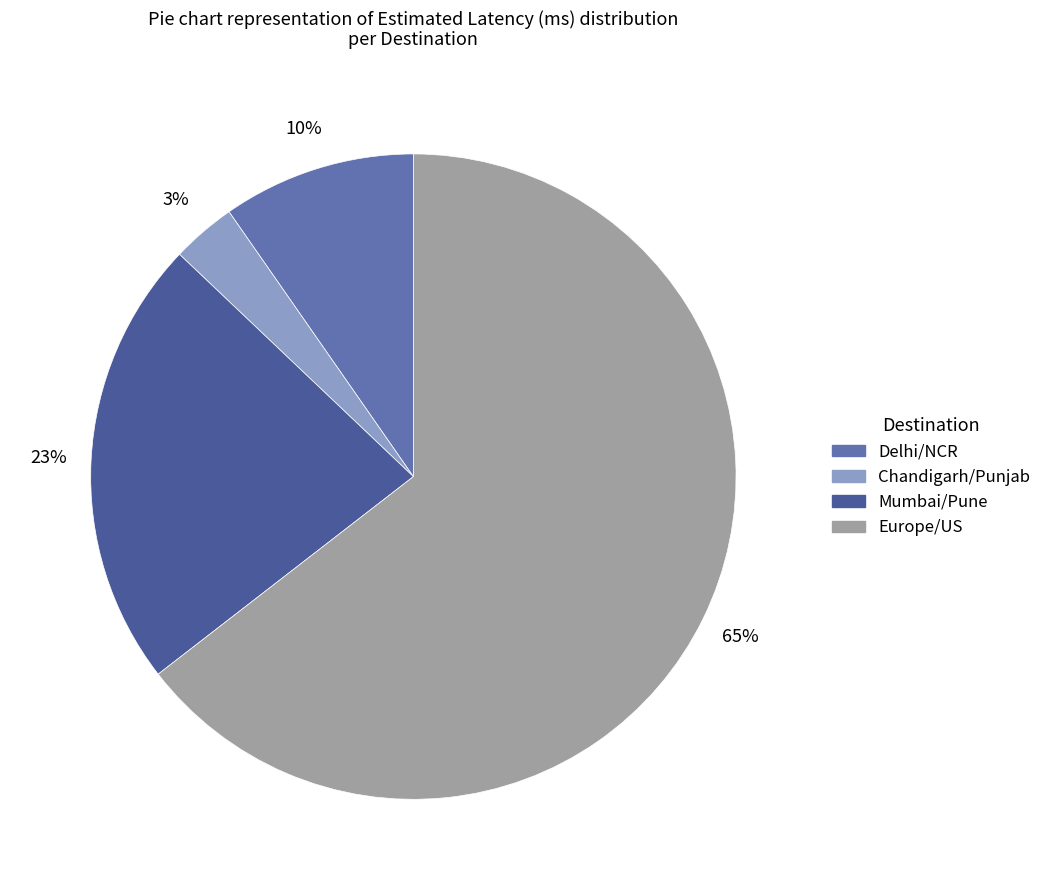

Which has a higher value, Delhi/NCR or Europe/US?

Europe/US